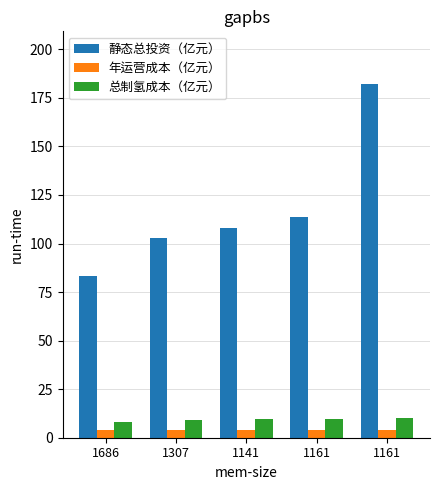

Count the number of data series in this chart.

3